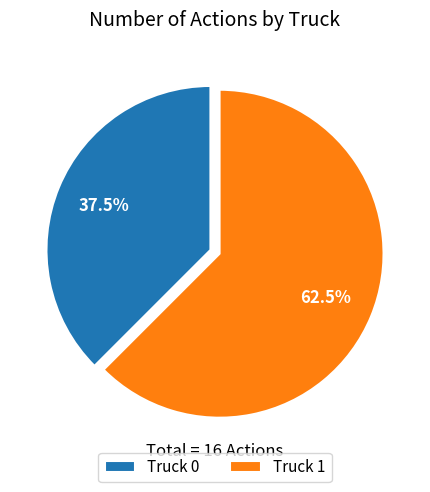

Does Truck 1 account for over 50% of the chart?

Yes